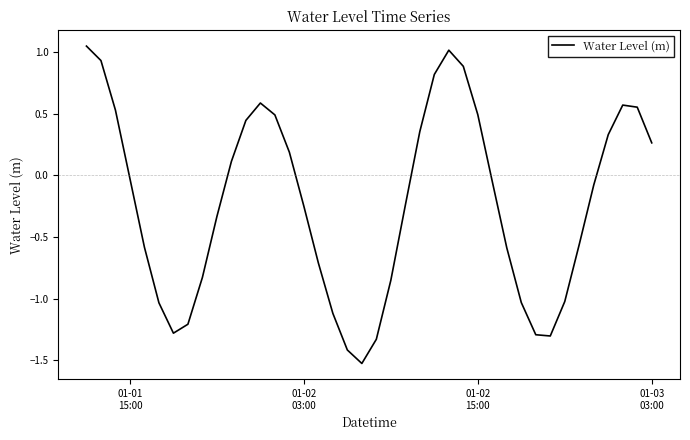

What is the difference between the maximum and minimum values?

2.6